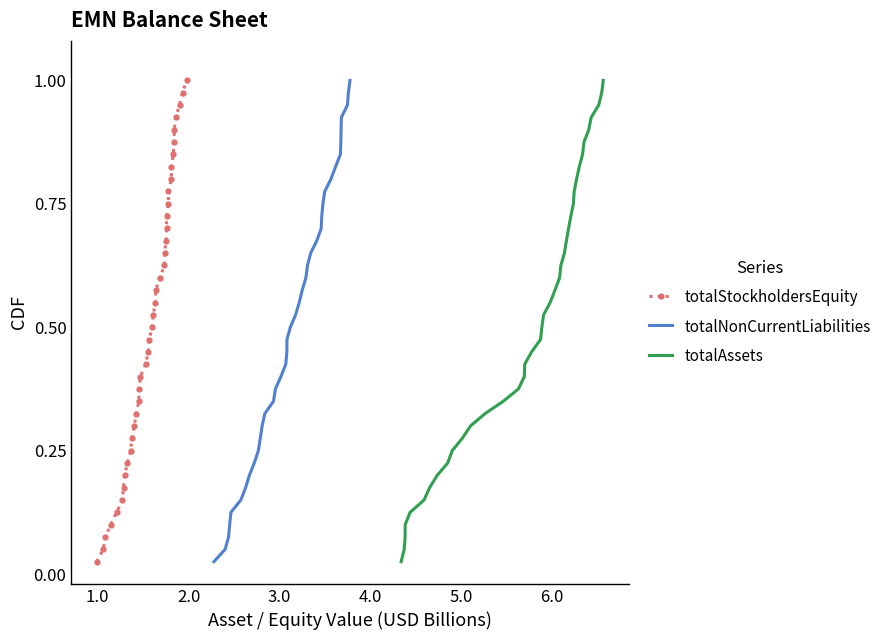

What are all the series names shown in the legend?

totalStockholdersEquity, totalNonCurrentLiabilities, totalAssets